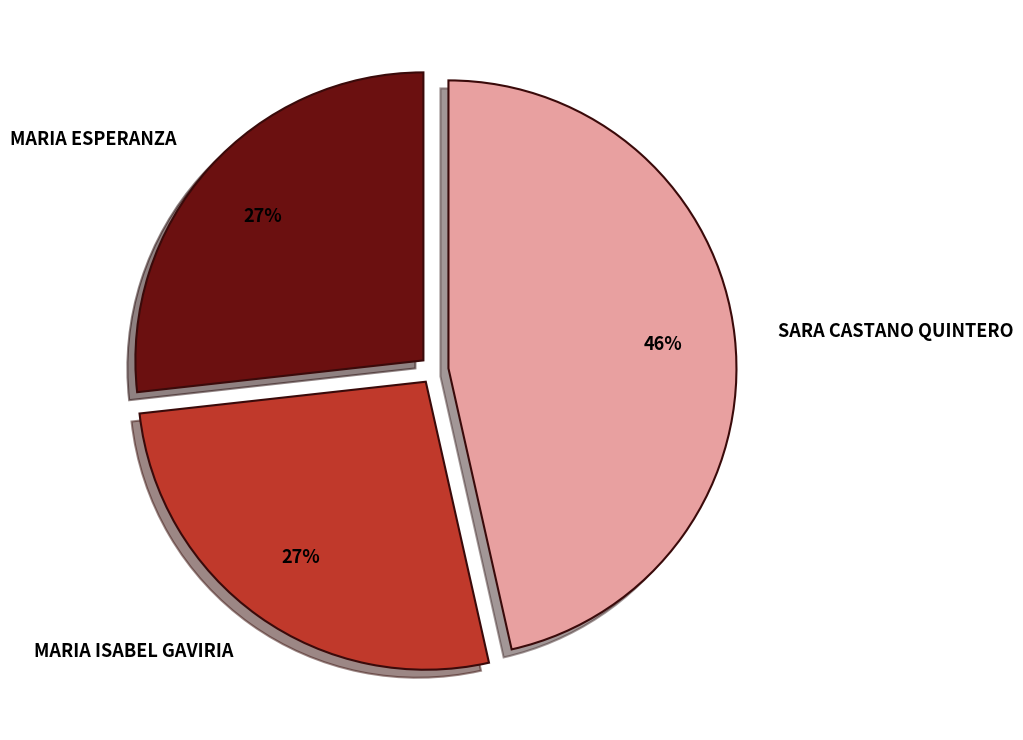

Does MARIA ISABEL GAVIRIA represent more than half of the total?

No